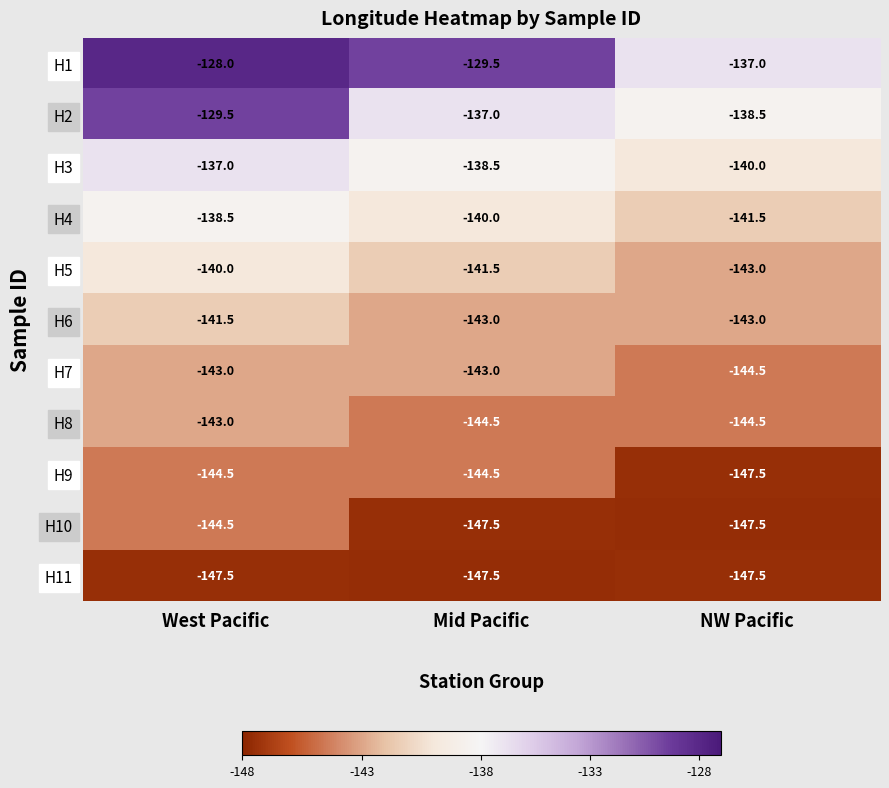

Is it true that H6 equals -38.4 at NW Pacific?

False